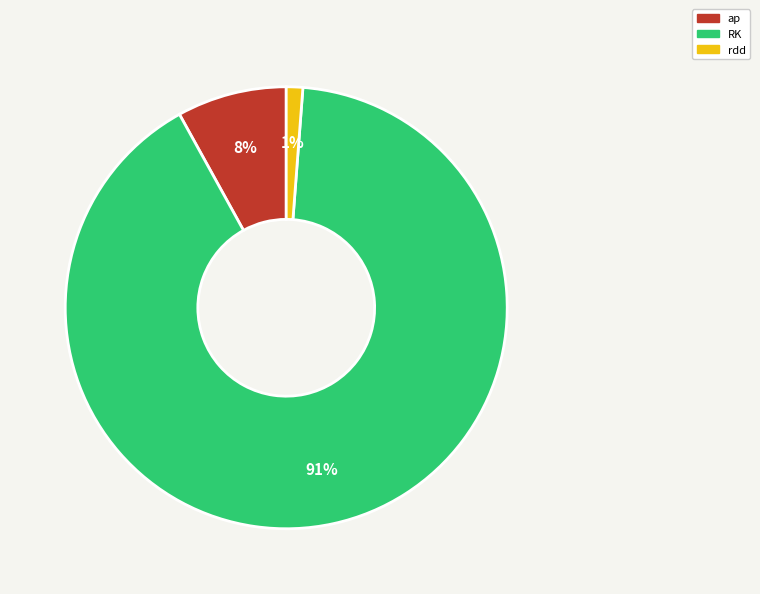

Do RK and rdd together represent more than half of the pie?

Yes